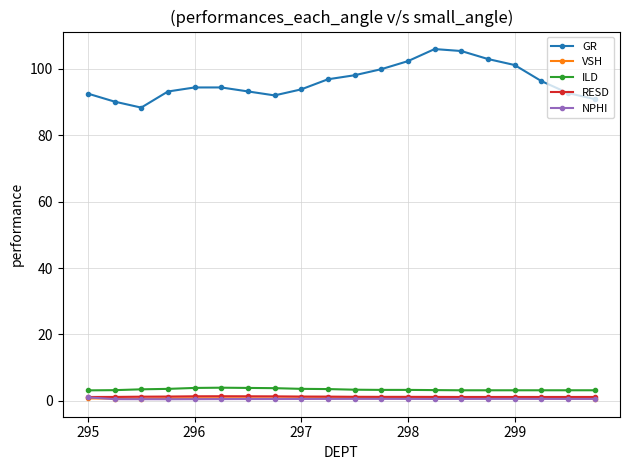

True or false: VSH has more than 0 interior local peaks.

True